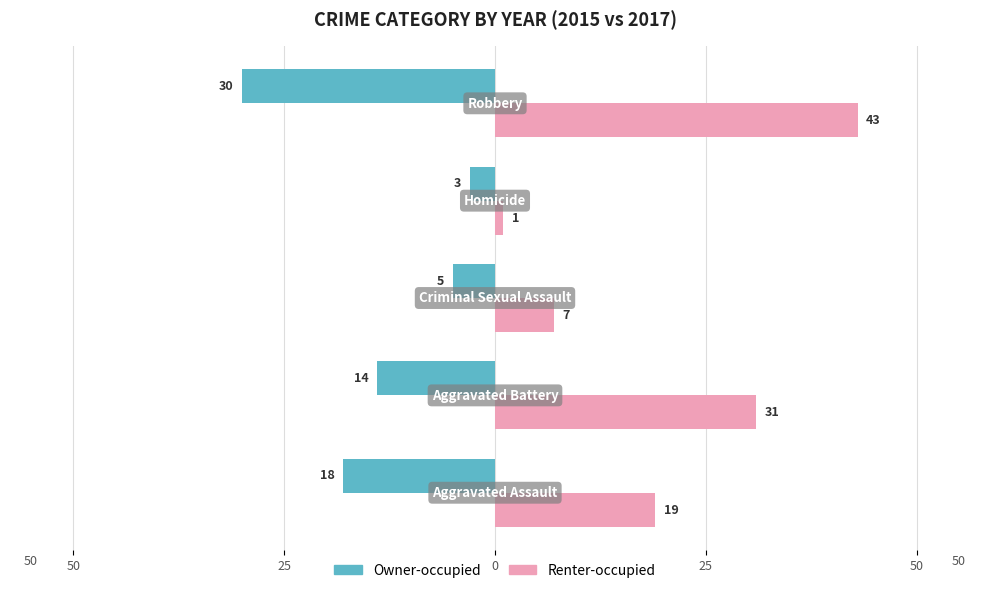

What are all the series names shown in the legend?

Owner-occupied, Renter-occupied